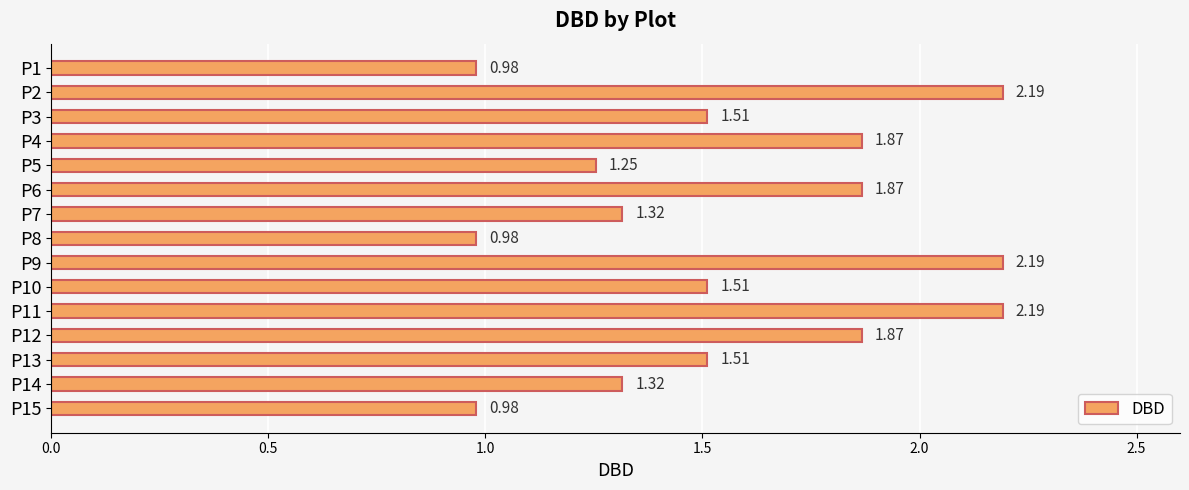

What is the sum of all values?

23.5